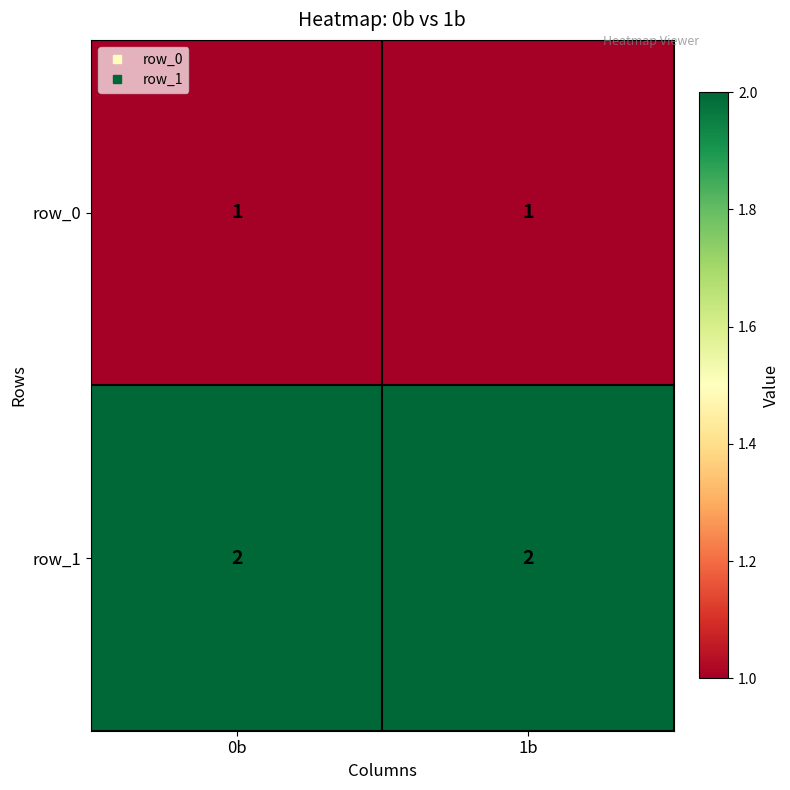

What is the highest value of the row_1 series?

2